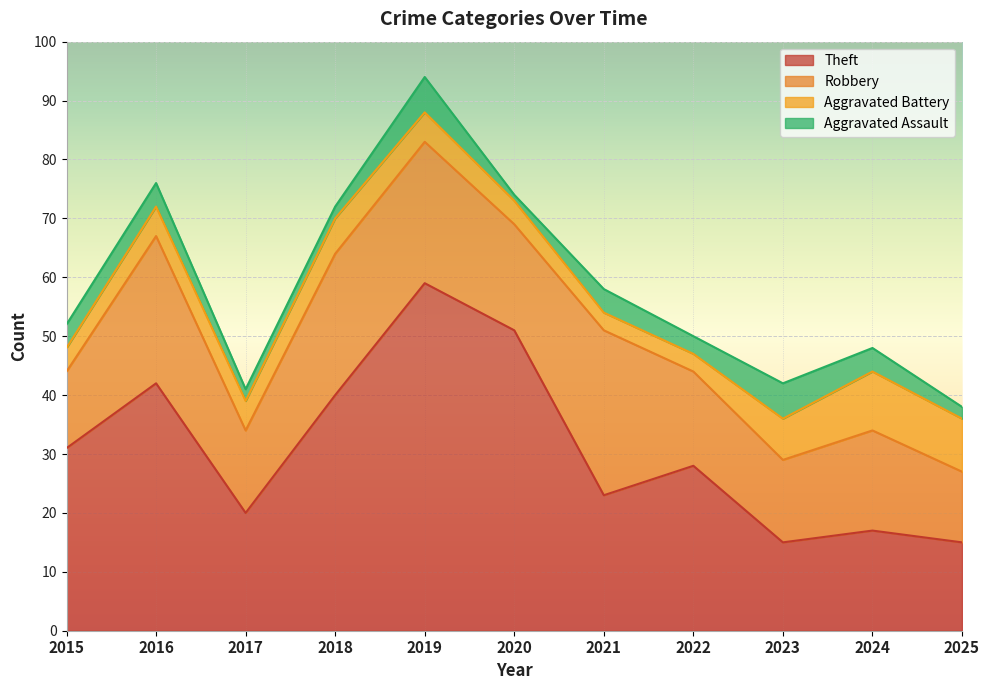

The Theft series shows 23 at 2016. True or false?

False